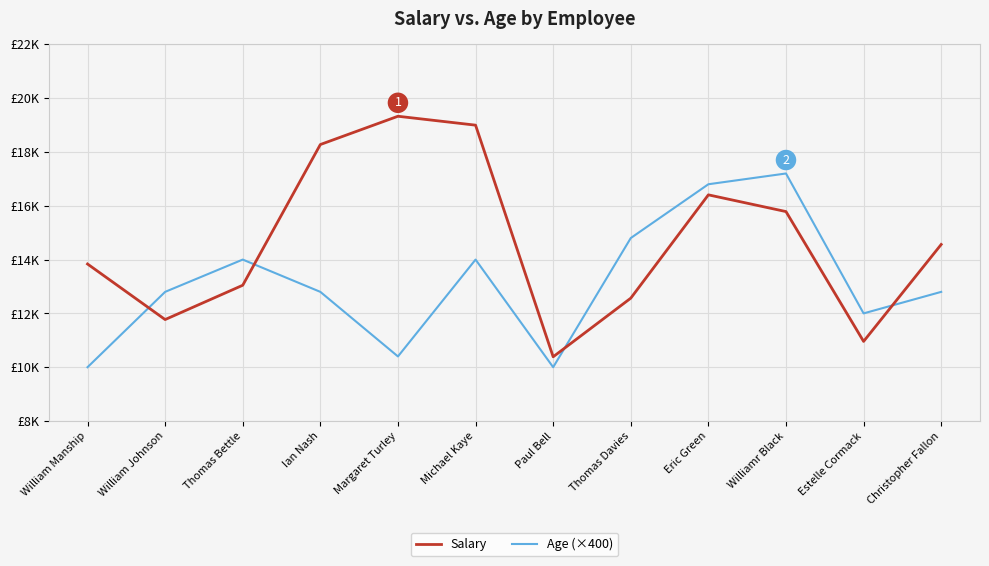

After their last crossing, which series has the higher values: Age (×400) or Salary?

Salary